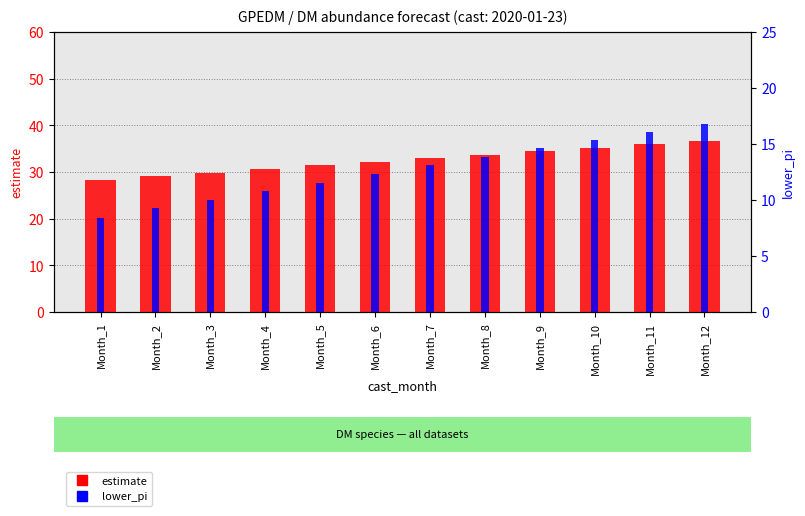

How many series are shown in this chart?

2